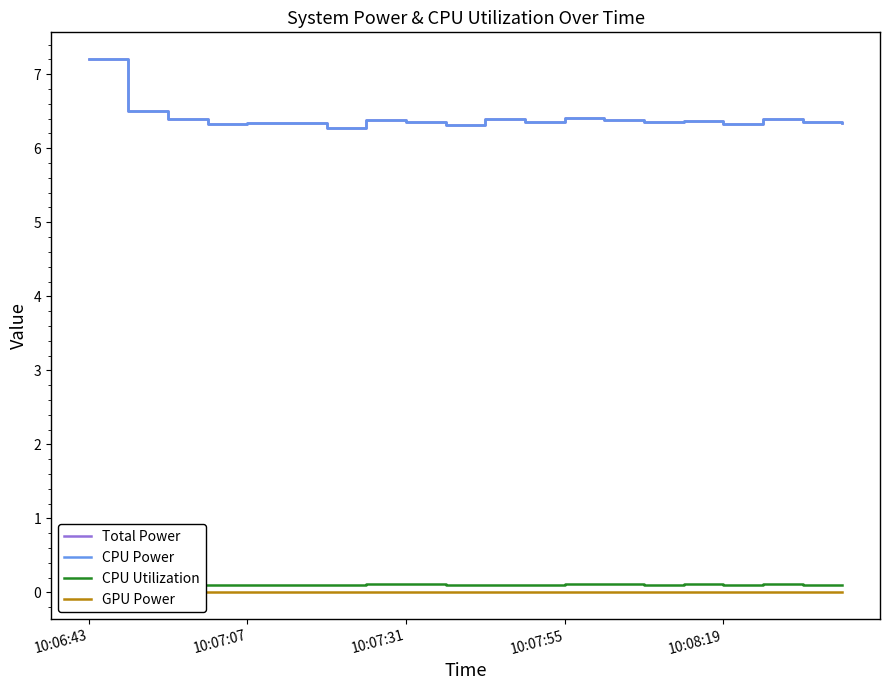

Which label corresponds to the smallest value in the chart?

10:06:43